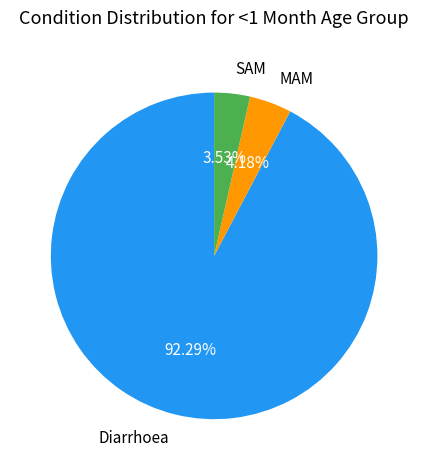

What is the smallest slice in the pie chart?

SAM